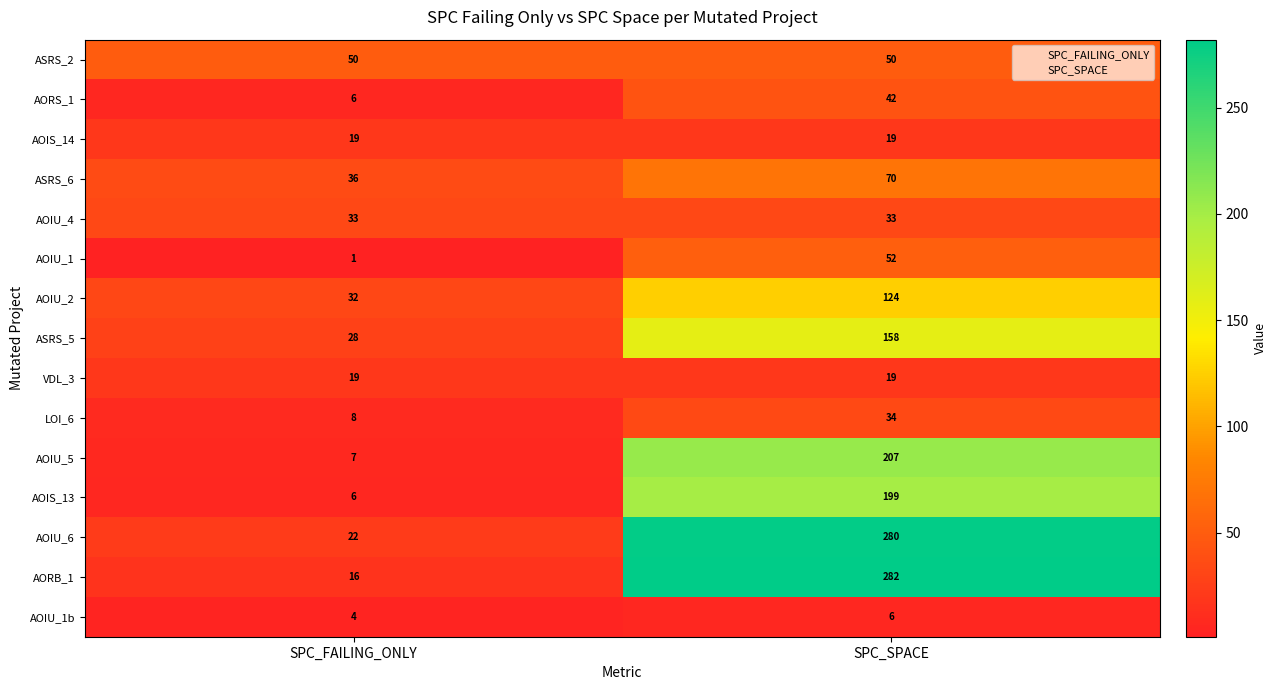

Is it true that AORS_1 equals 2 at SPC_FAILING_ONLY?

False